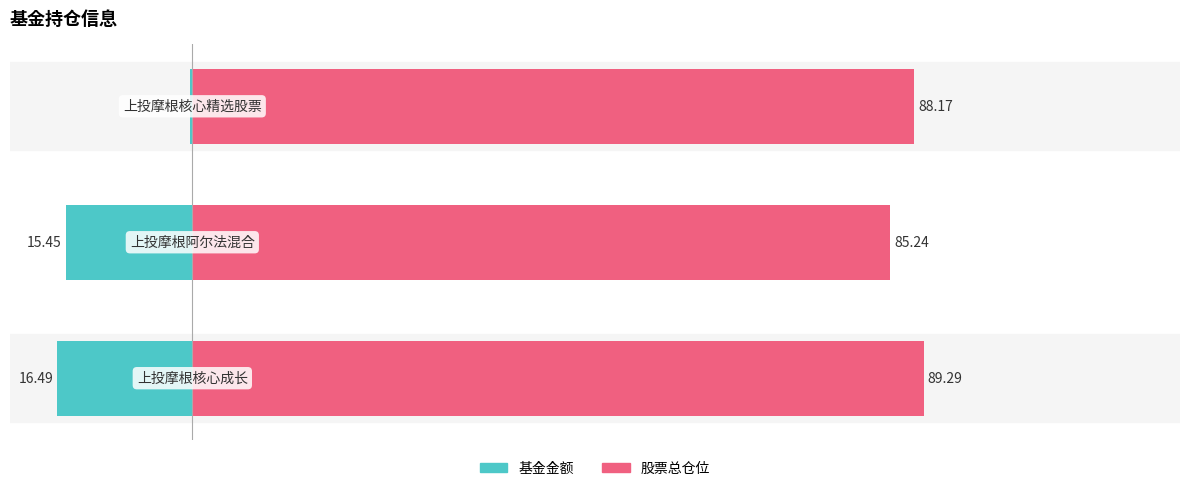

At how many categories does at least one series exceed 36?

3